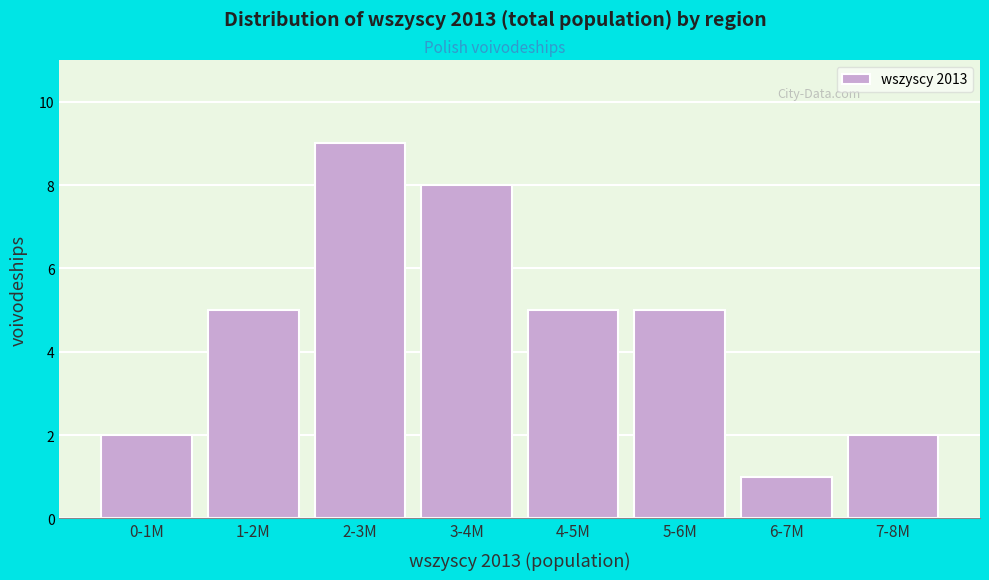

Reading left to right, what are all the values shown in this chart?

0-1M=2	1-2M=5	2-3M=9	3-4M=8	4-5M=5	5-6M=5	6-7M=1	7-8M=2